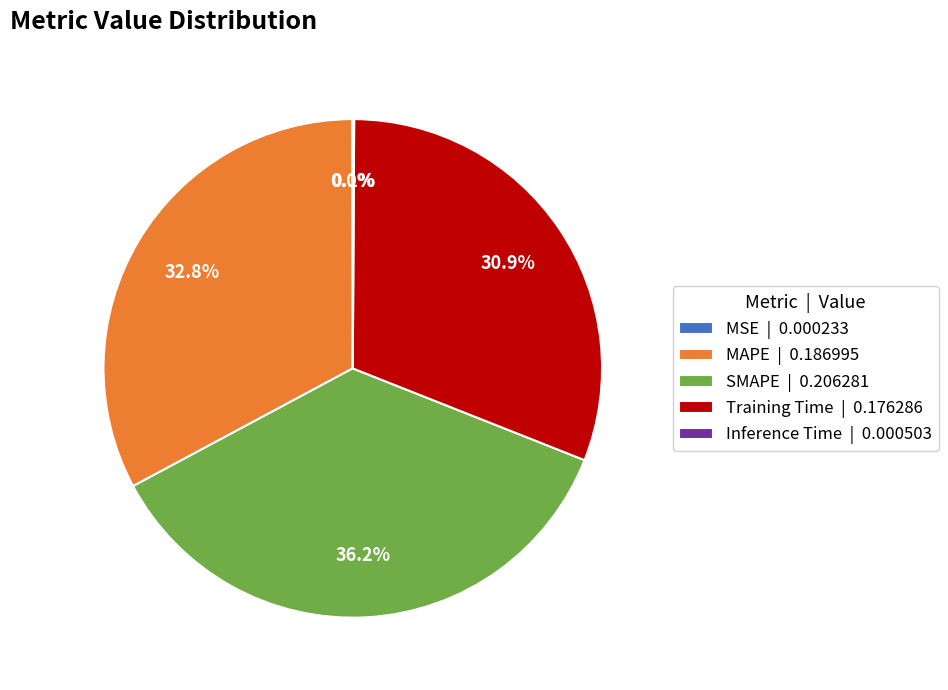

What percentage is NOT represented by Training Time | 0.176286?

69.1%